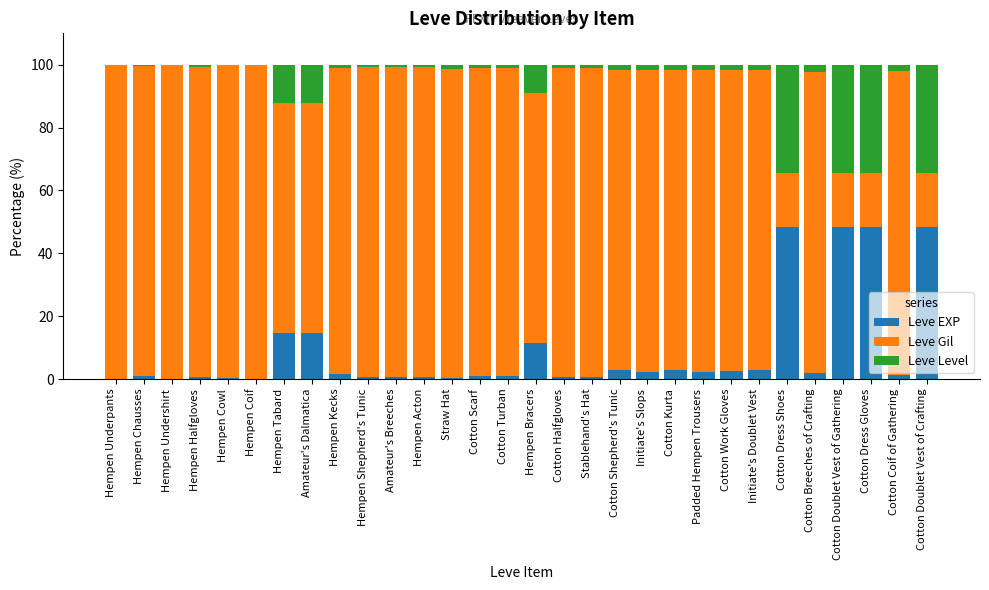

What is the sum of all Leve EXP values?

262.3